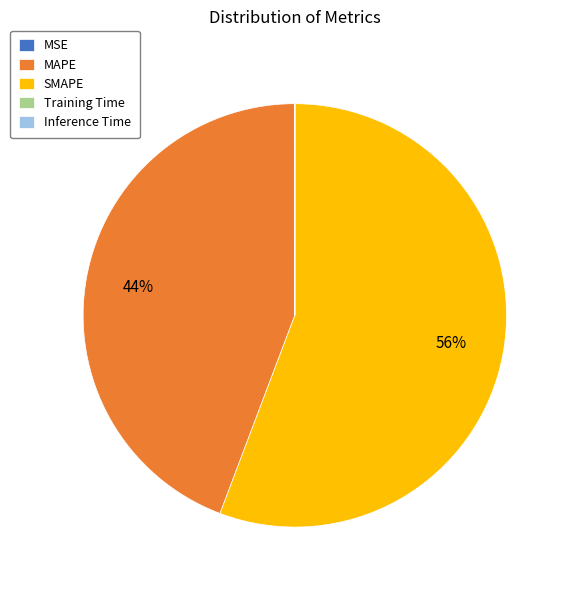

To the nearest percent, what percentage of the pie is SMAPE?

56%